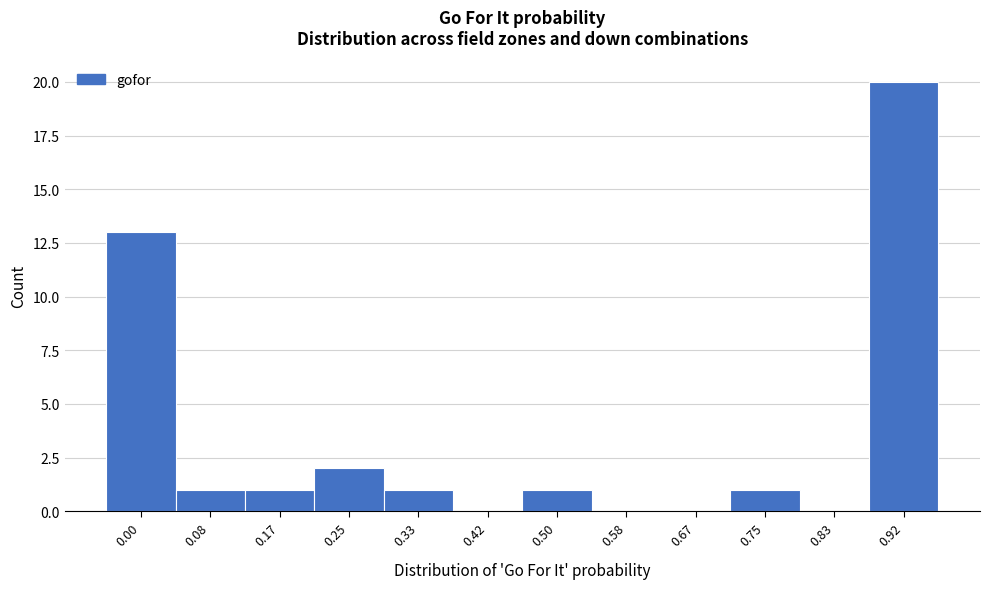

Reading left to right, list all the values displayed in this chart.

0.00=13	0.08=1	0.17=1	0.25=2	0.33=1	0.42=0	0.50=1	0.58=0	0.67=0	0.75=1	0.83=0	0.92=20